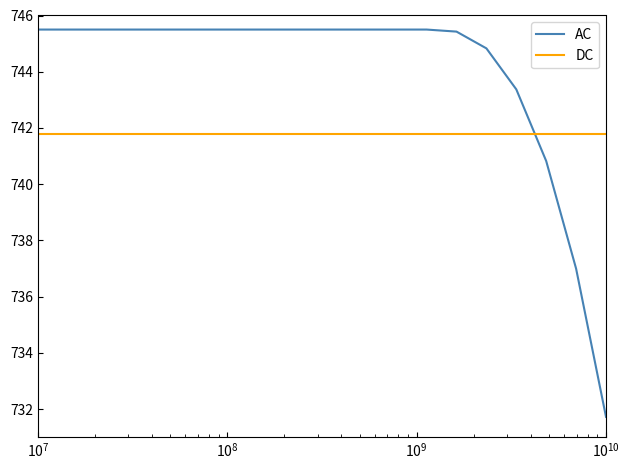

Which series has the widest spread of values?

AC